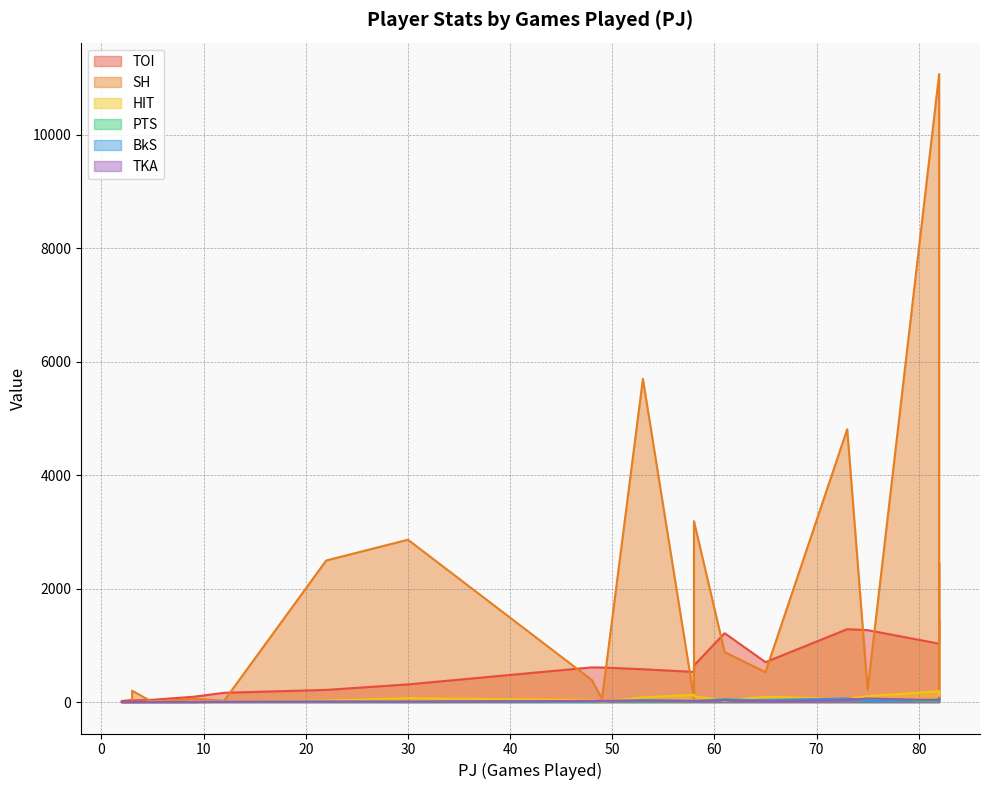

True or false: TOI and HIT intersect in this chart.

False